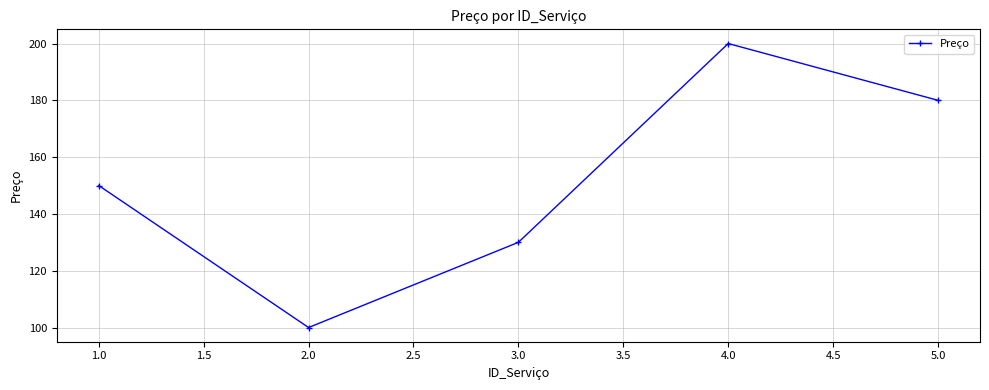

At which category does the chart reach its peak across all series?

4.0